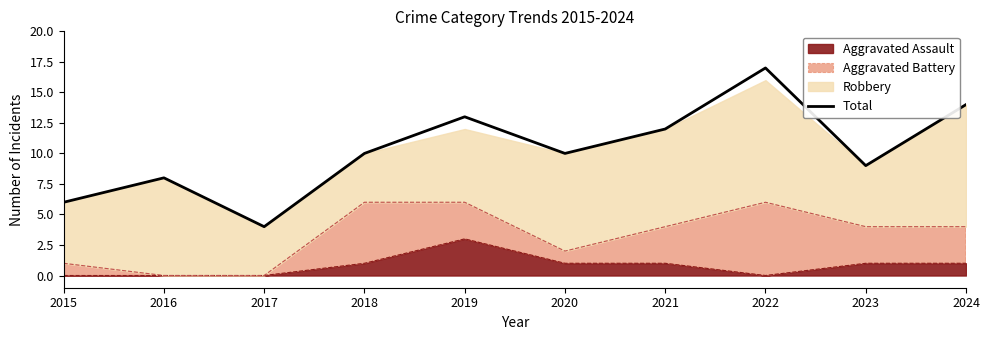

List the labels in order of value, largest first.

2022, 2024, 2019, 2021, 2018, 2020, 2023, 2016, 2015, 2017